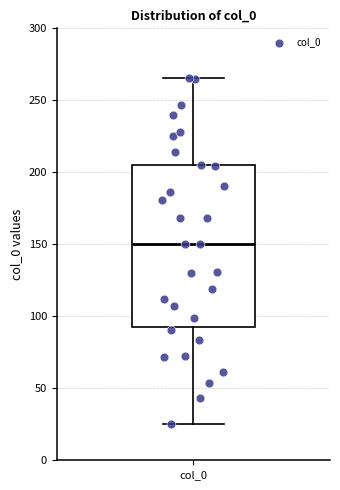

Where is the upper edge of the box for col_0 on the y-axis? The values are not printed on the chart, so give them approximately, as read against the axis.

205